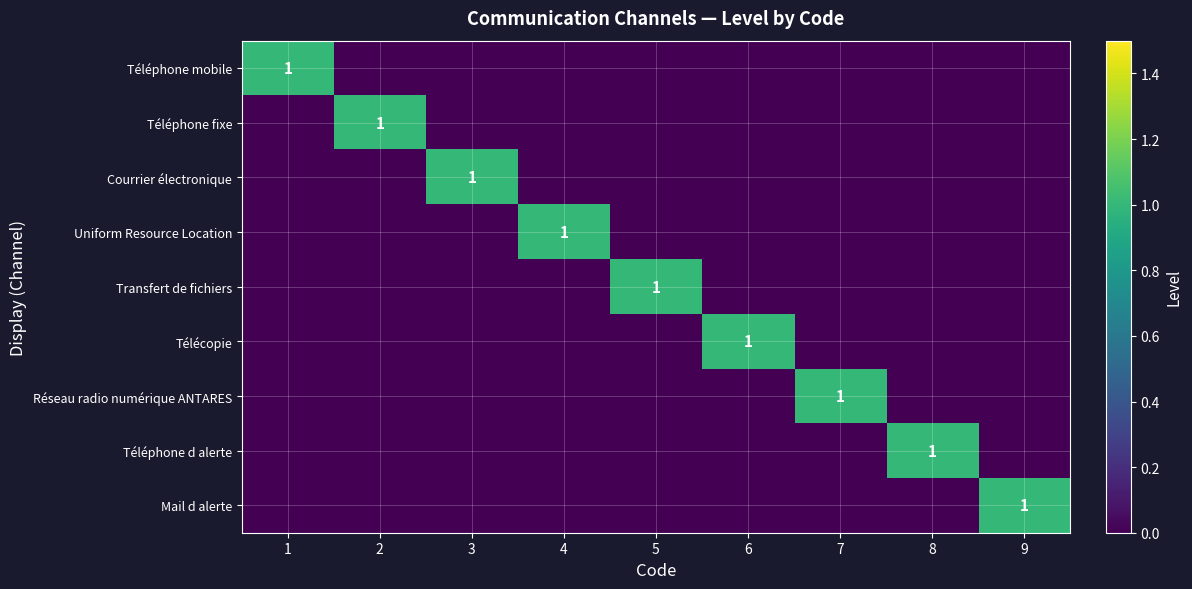

List the labels in order of Mail d alerte value, smallest first.

1, 2, 3, 4, 5, 6, 7, 8, 9